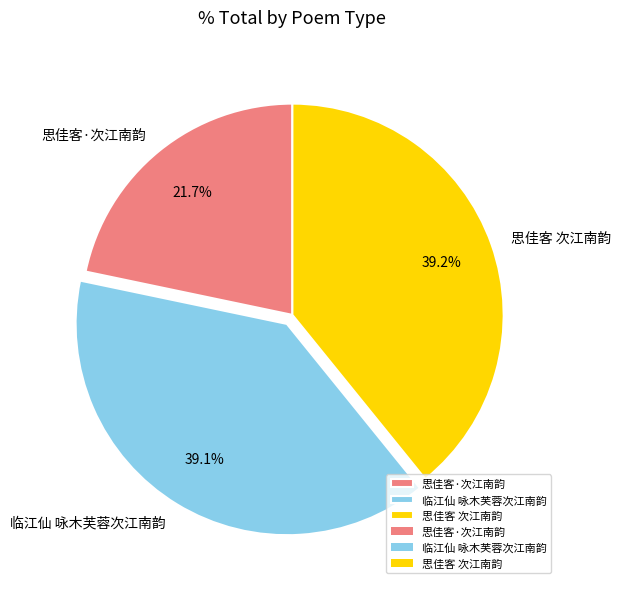

Is it true that 临江仙 咏木芙蓉次江南韵 is 33% of the pie?

False